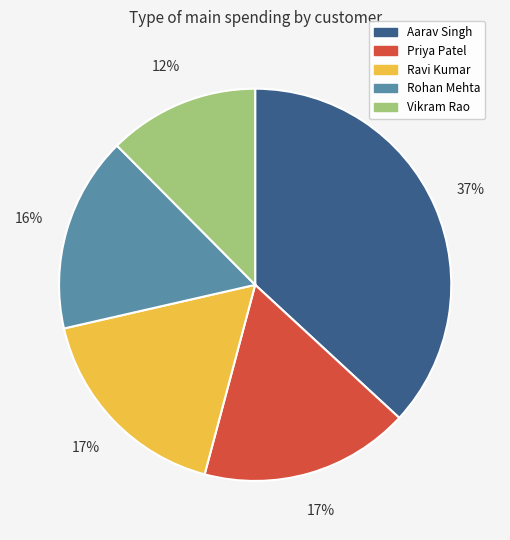

To the nearest percent, what is the average slice percentage?

20%